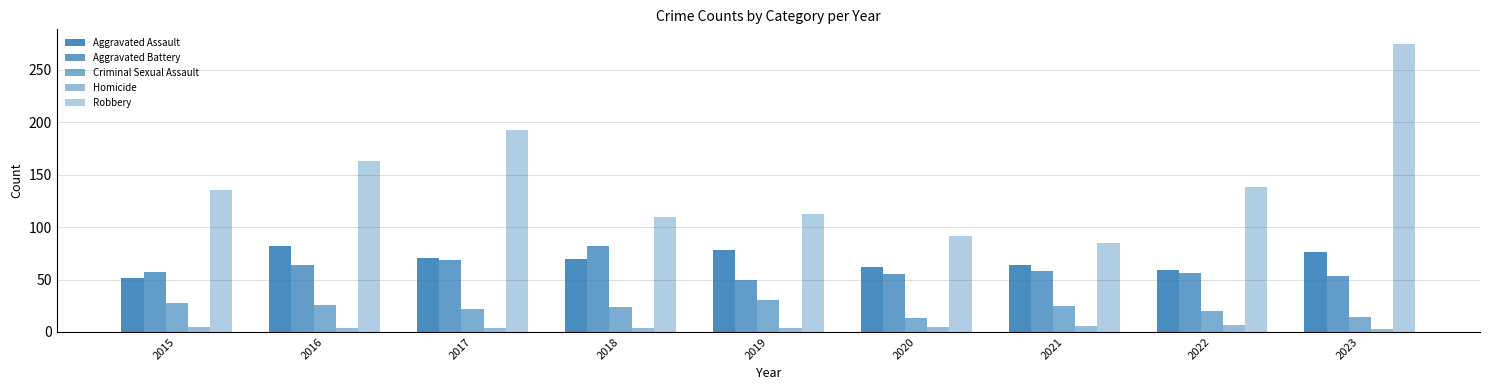

How many bars are there in total?

45